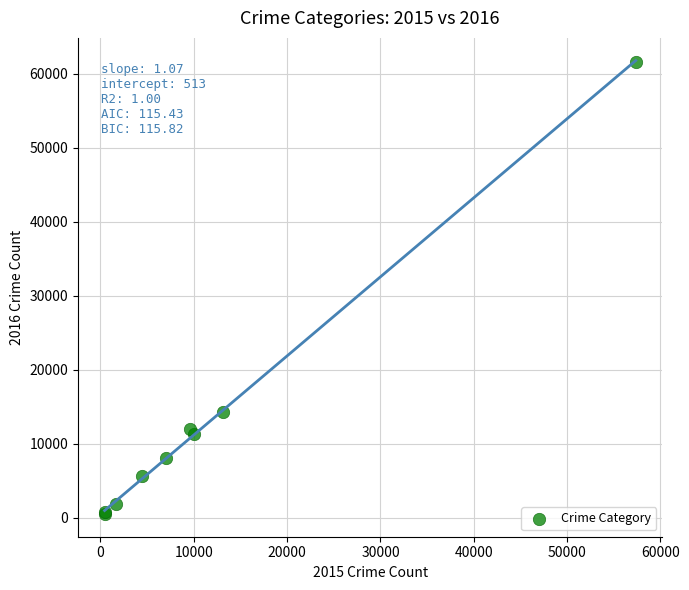

What Y value in the scatter plot is closest to 31067?

14289